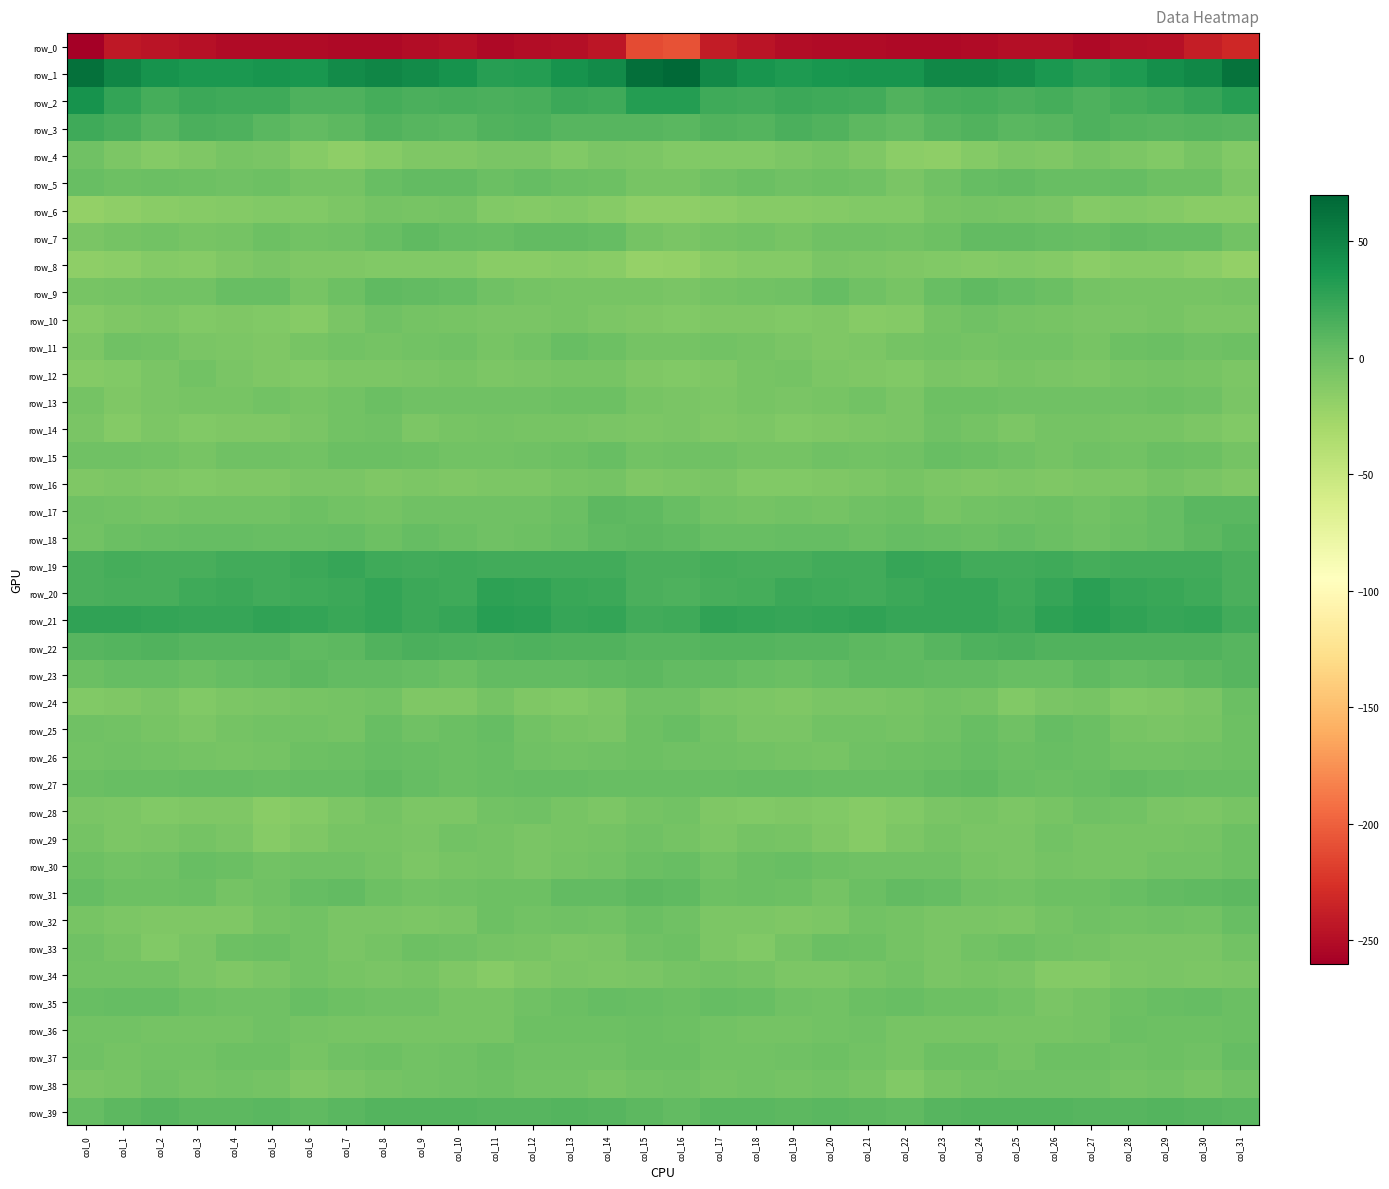

Rank the series at col_15 from lowest to highest value.

row_0, row_8, row_6, row_12, row_16, row_10, row_4, row_14, row_34, row_9, row_5, row_13, row_7, row_28, row_11, row_38, row_15, row_29, row_33, row_24, row_26, row_25, row_32, row_37, row_30, row_36, row_27, row_35, row_17, row_31, row_23, row_39, row_18, row_3, row_22, row_20, row_19, row_21, row_2, row_1